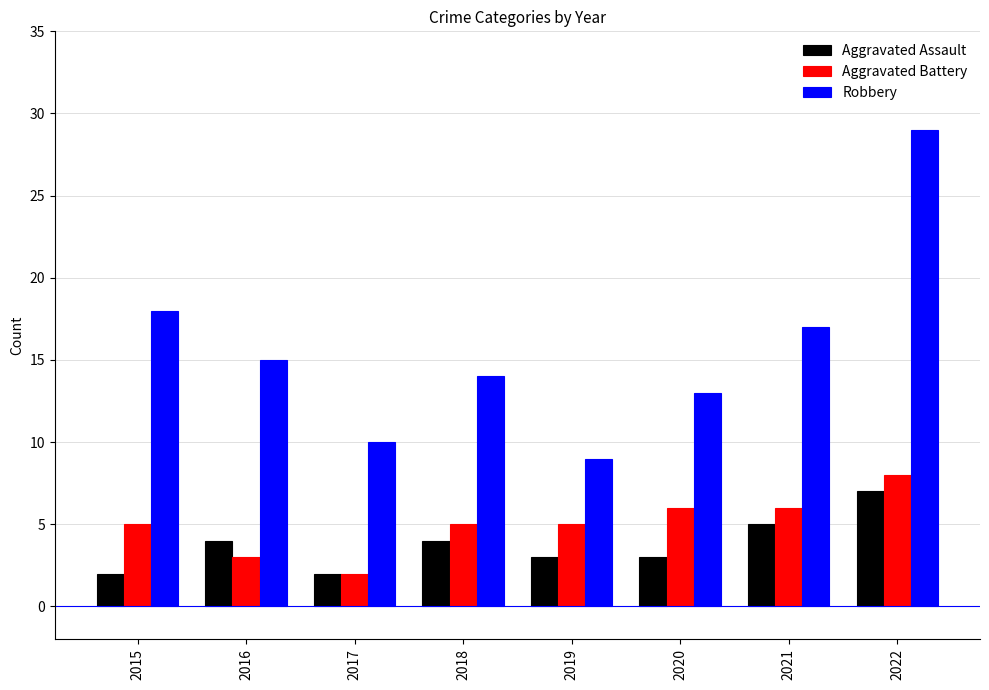

Reading right to left, transcribe all the data shown in this chart.

Aggravated Assault: 2022=7	2021=5	2020=3	2019=3	2018=4	2017=2	2016=4	2015=2
Aggravated Battery: 2022=8	2021=6	2020=6	2019=5	2018=5	2017=2	2016=3	2015=5
Robbery: 2022=29	2021=17	2020=13	2019=9	2018=14	2017=10	2016=15	2015=18